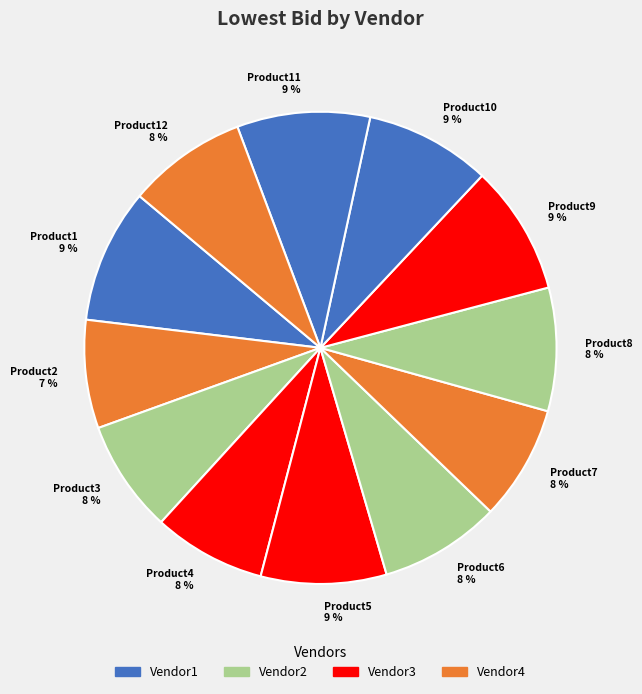

To the nearest percent, what is the difference between the largest and smallest slice percentages?

2%